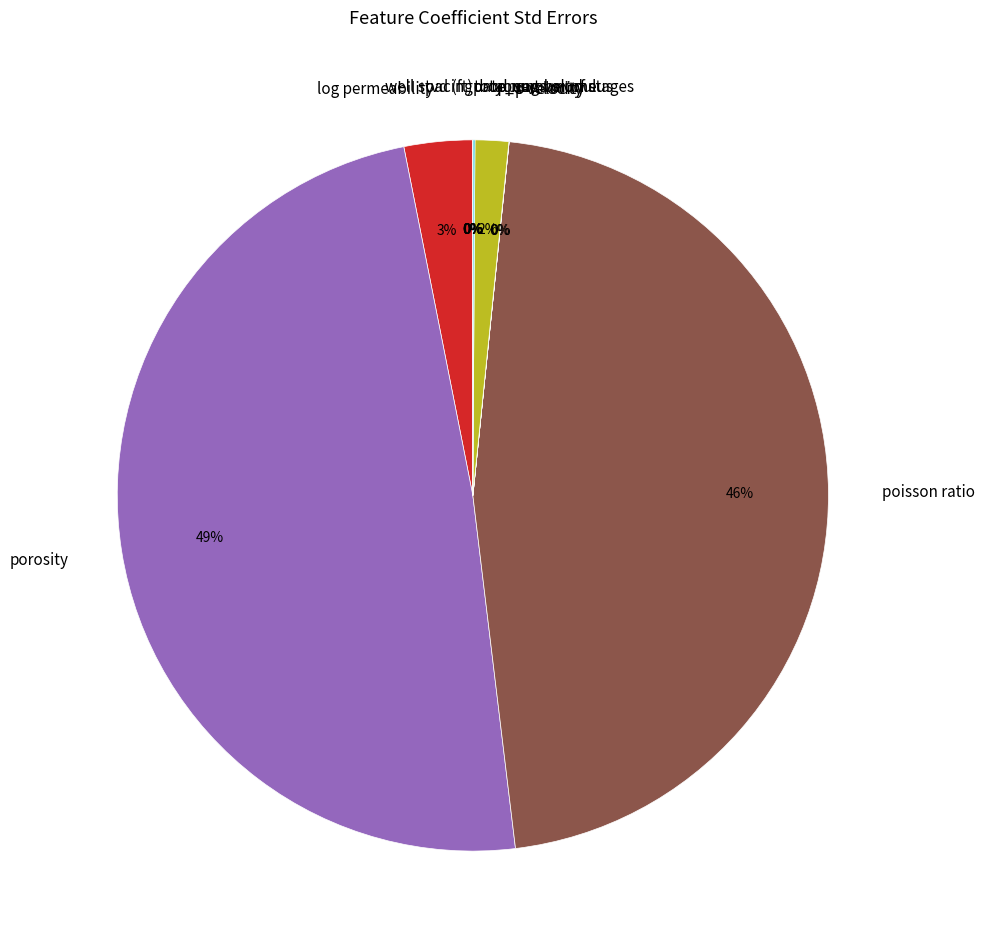

Which has a higher value, log permeability or poisson ratio?

poisson ratio